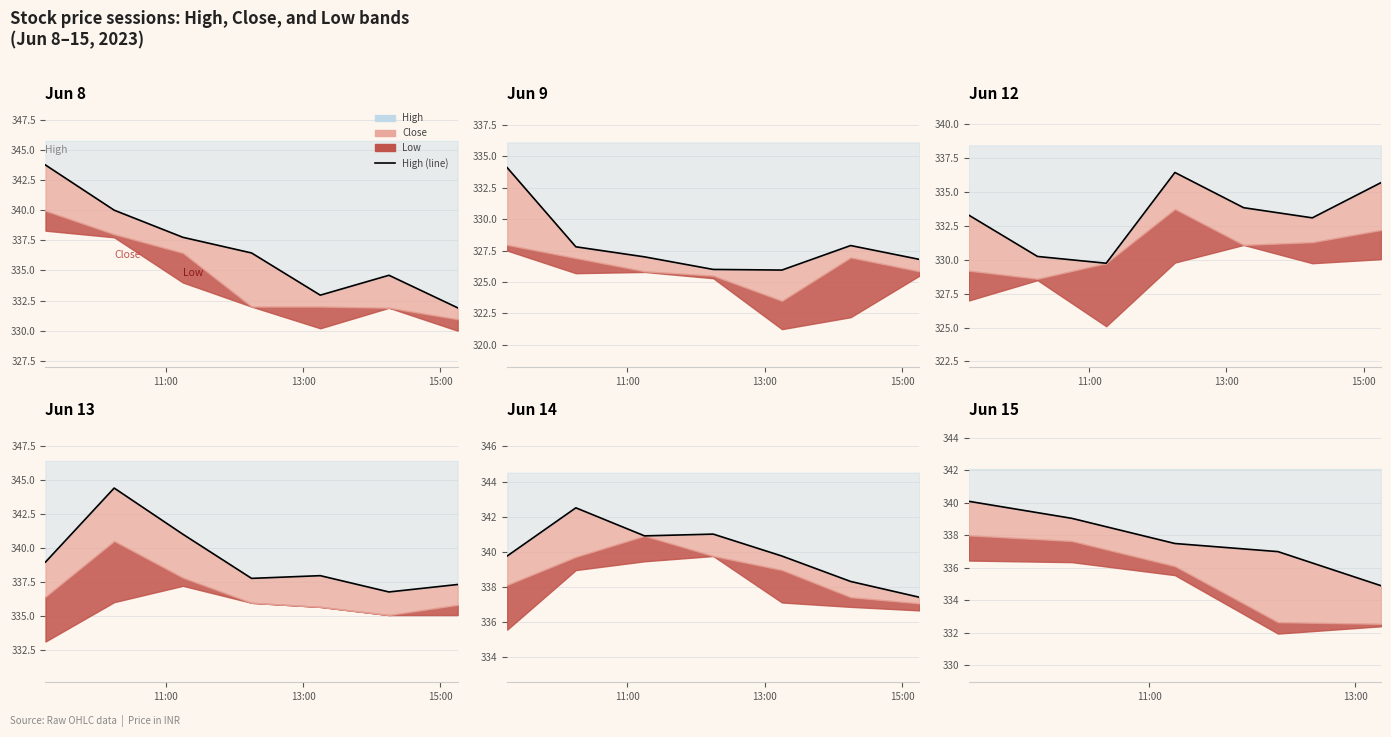

Which label corresponds to the largest value in the chart?

11:00